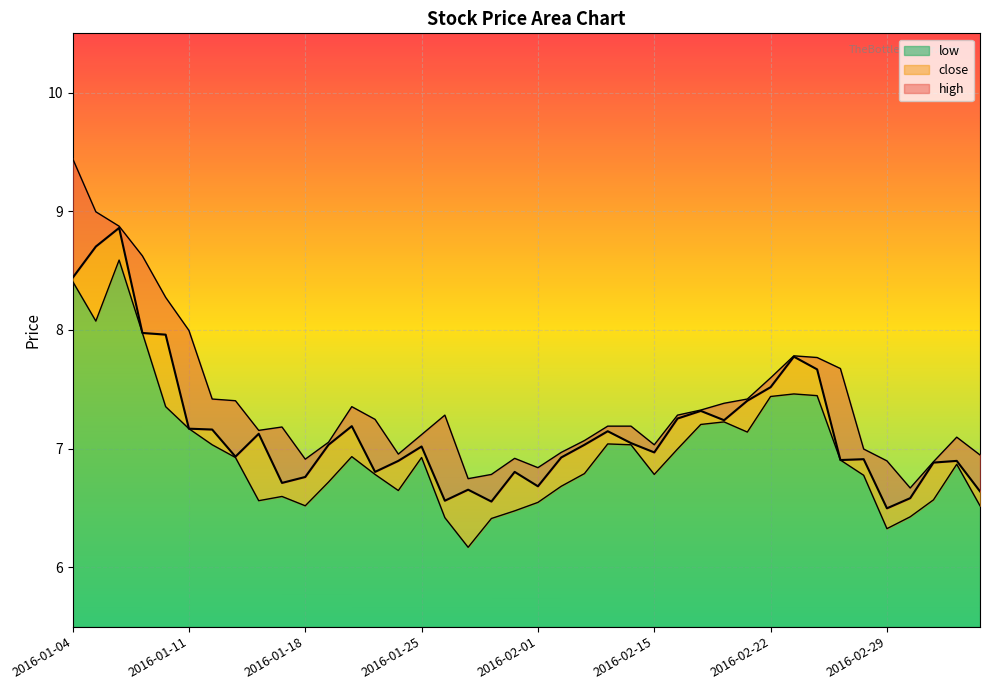

At how many categories does at least one series exceed 7?

28